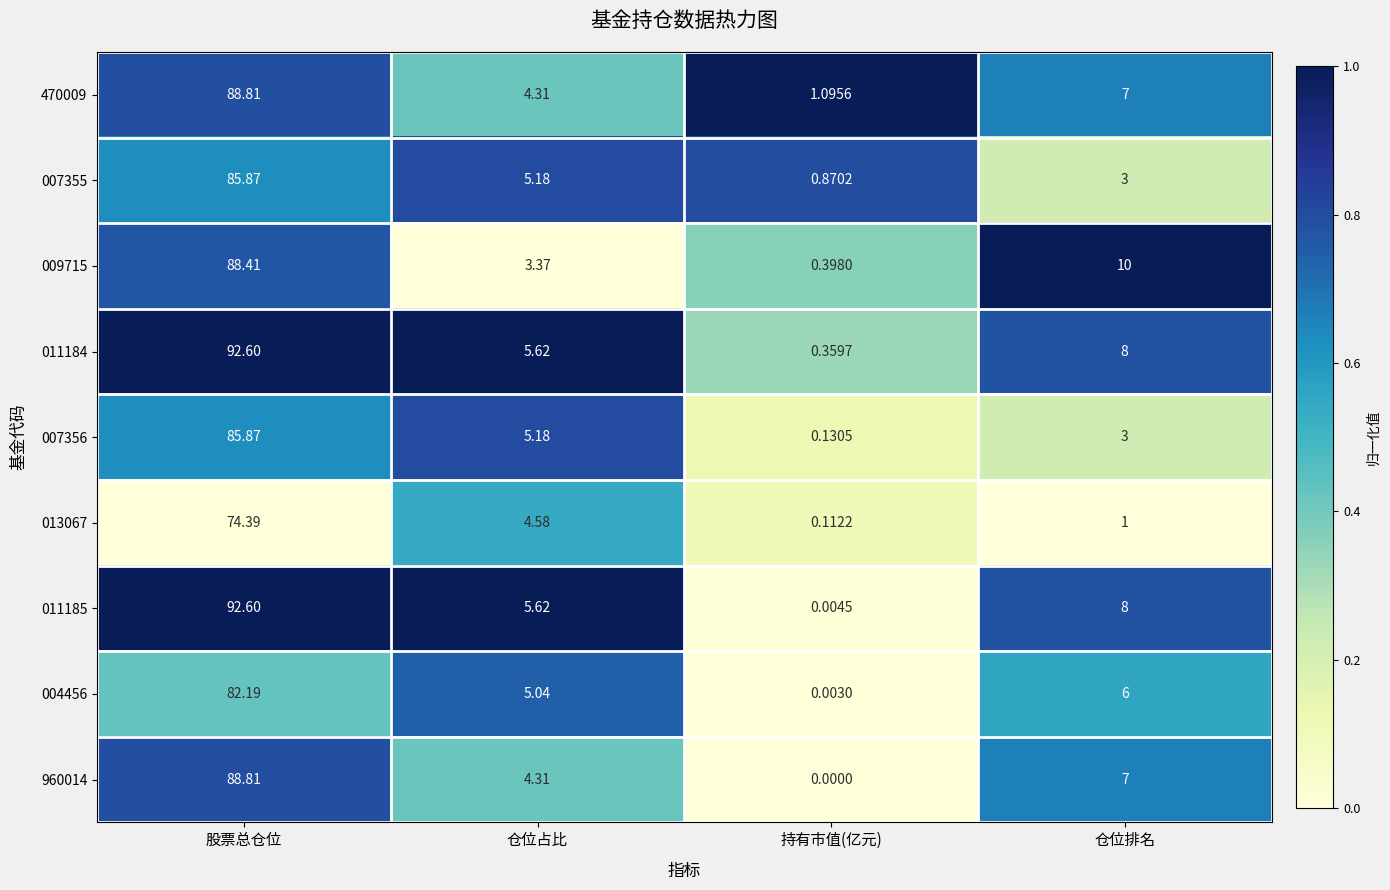

At which label does 960014 reach its minimum?

持有市值(亿元)